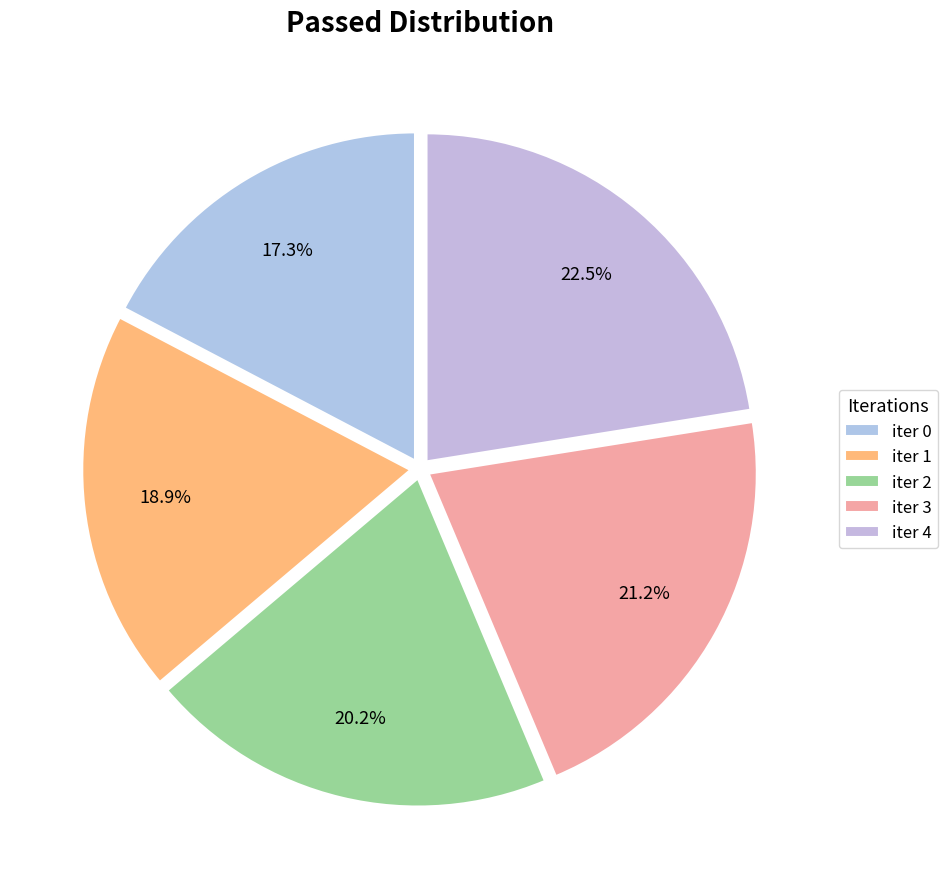

To the nearest percent, what percentage of the pie is iter 1?

19%